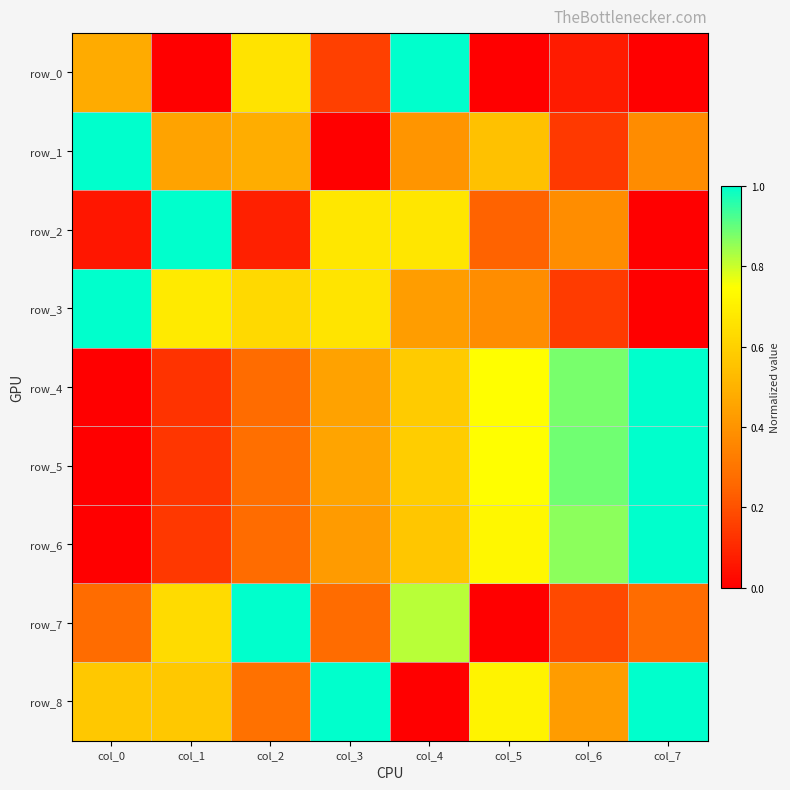

Which has a higher value, col_3 or col_6?

col_3